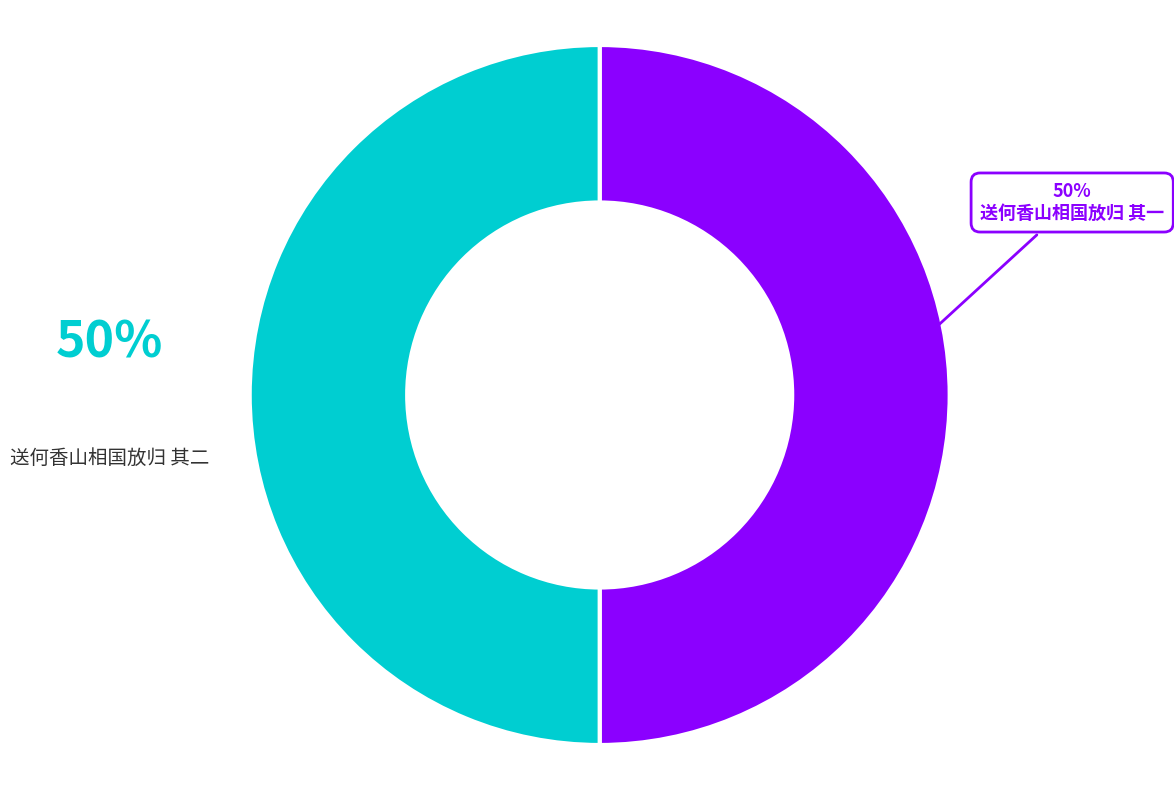

How many segments does this pie chart have?

2